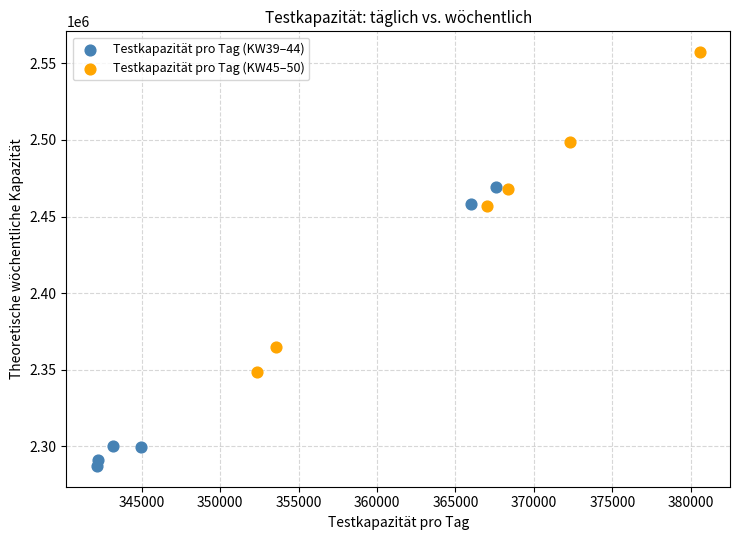

Which series has the widest spread of Y values?

Testkapazität pro Tag (KW45–50)